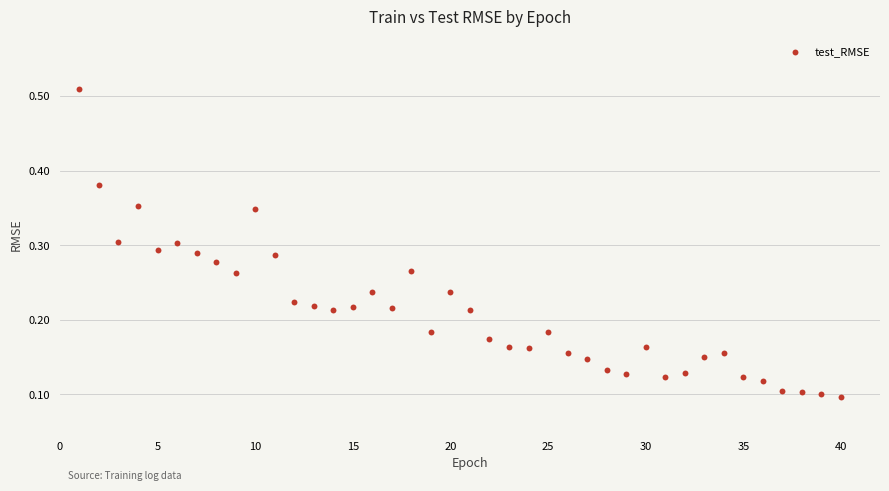

What is the range of X values (max minus min)?

39.0